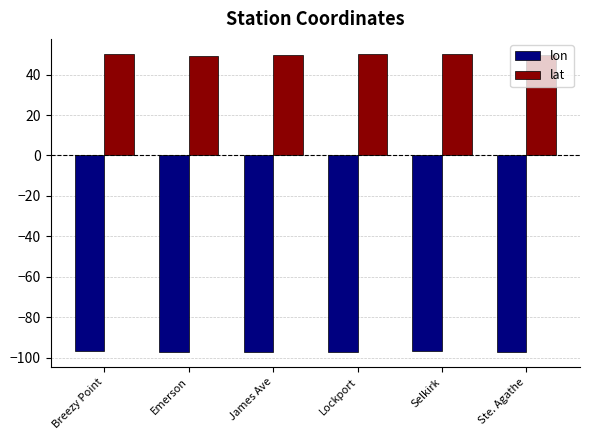

Rank the series at Breezy Point from highest to lowest value.

lat, lon